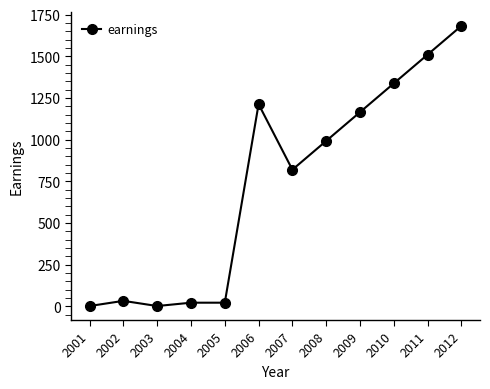

What is the average value?

732.6